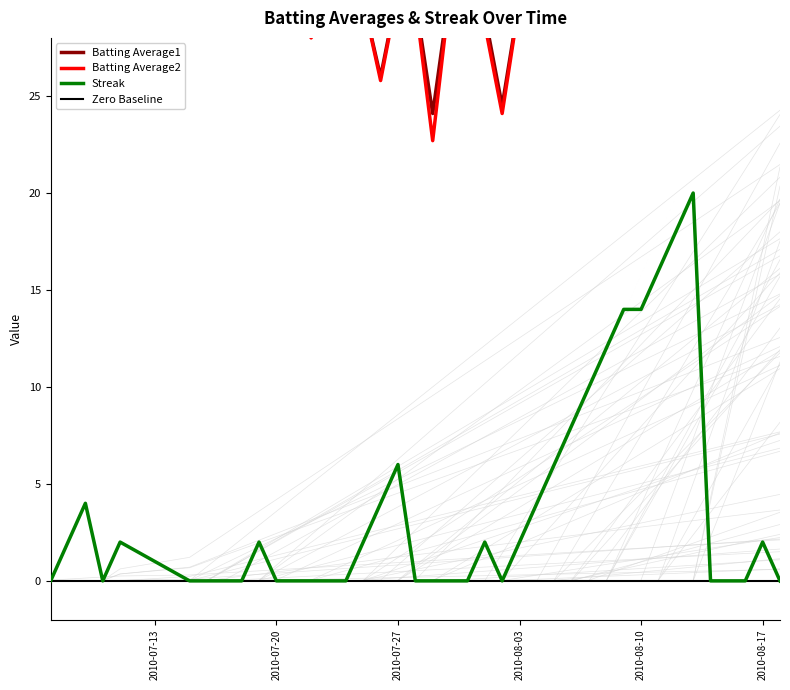

True or false: Batting Average1 and Batting Average2 cross at least once.

False